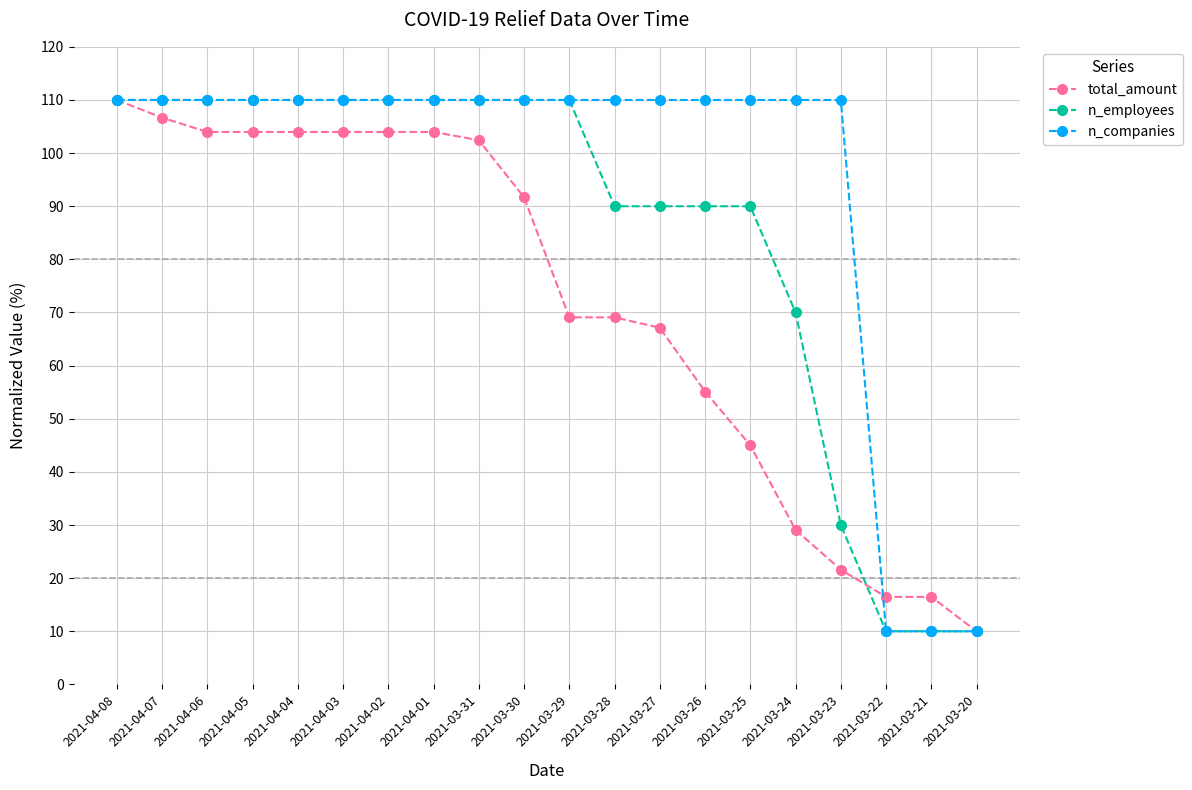

What is the difference between the n_employees values at 2021-04-02 and 2021-03-27?

20.0